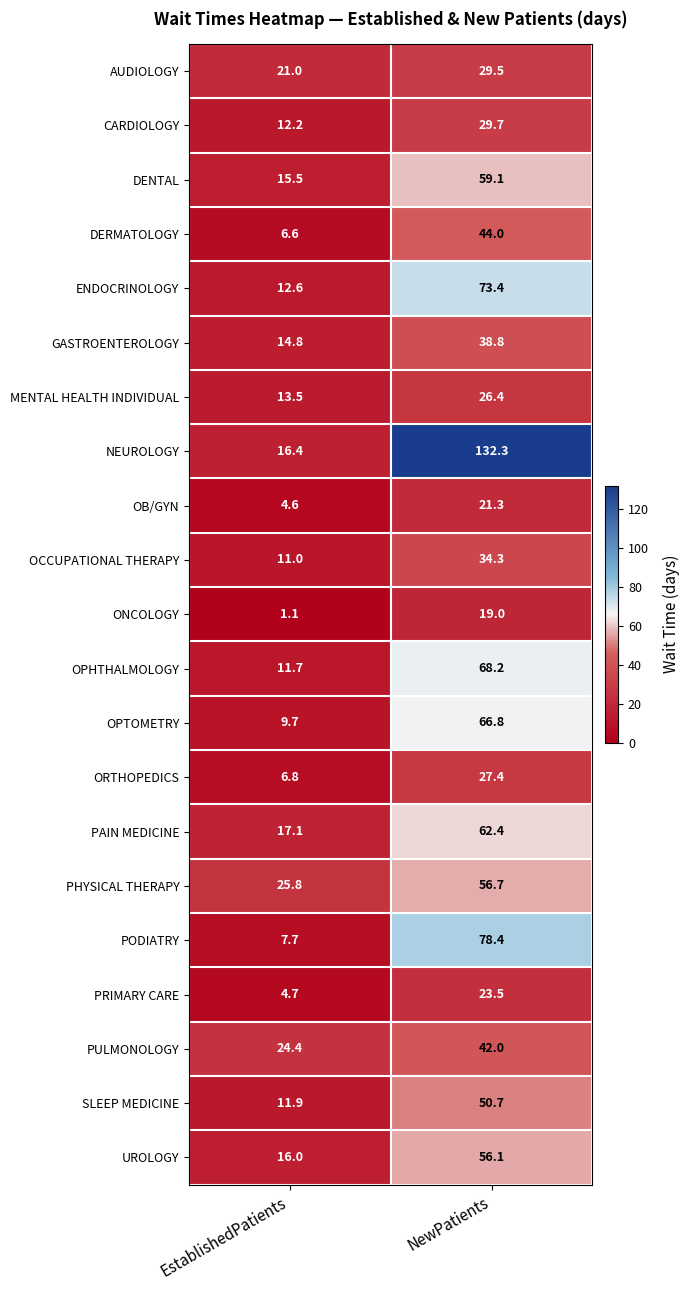

True or false: MENTAL HEALTH INDIVIDUAL has a value of 13.5 at EstablishedPatients.

True